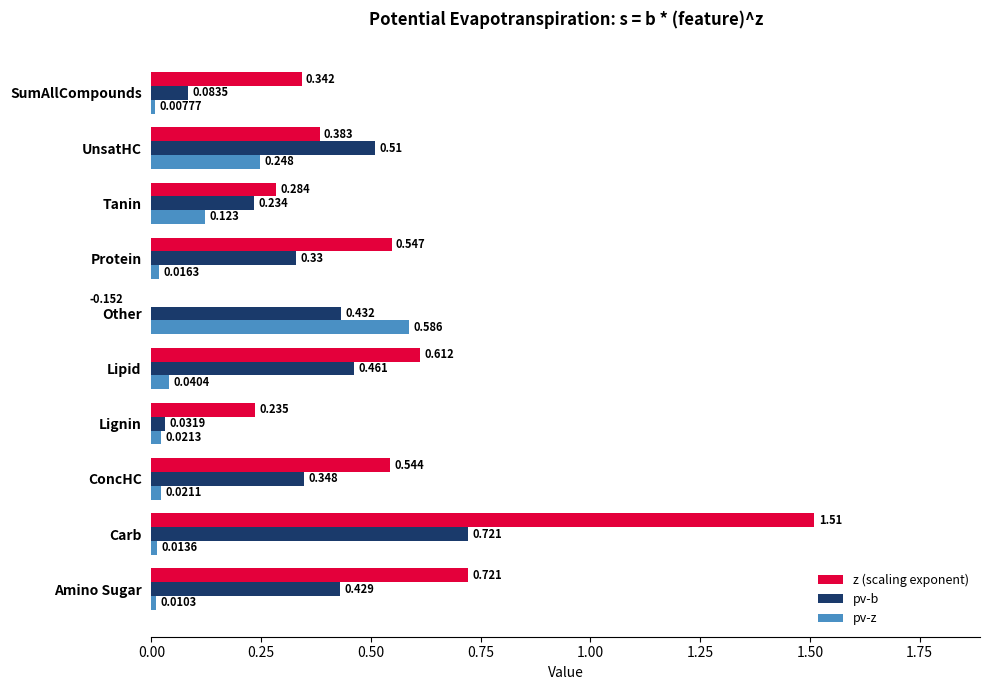

What is the value of the z (scaling exponent) bar at the 1st from the left?

0.7